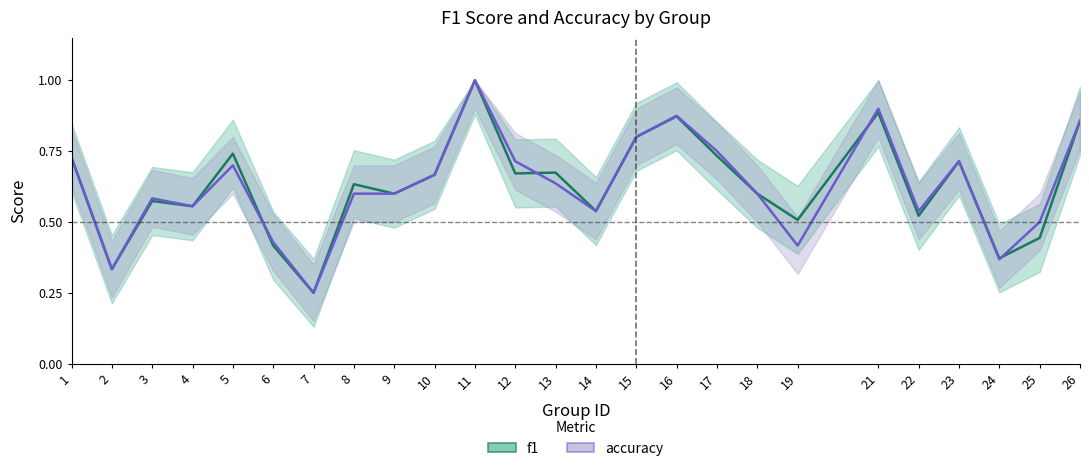

What is the smallest value displayed?

0.2